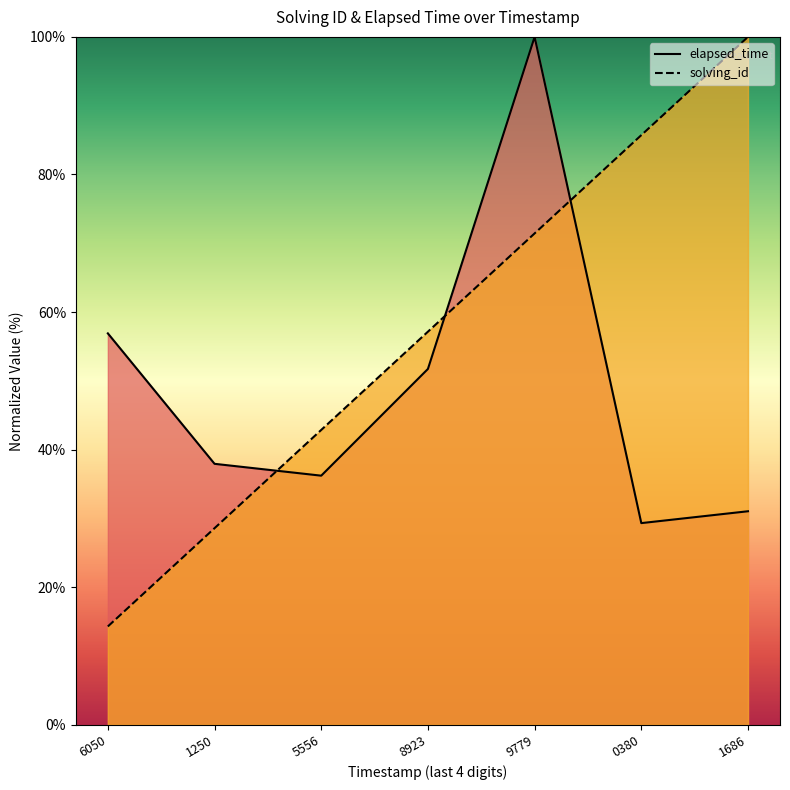

How many categories are shown in the chart?

7